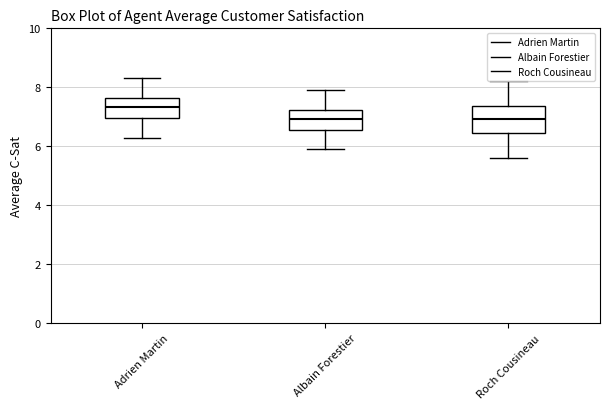

Where does the upper whisker of the box for Roch Cousineau end on the y-axis? The values are not printed on the chart, so give them approximately, as read against the axis.

8.2